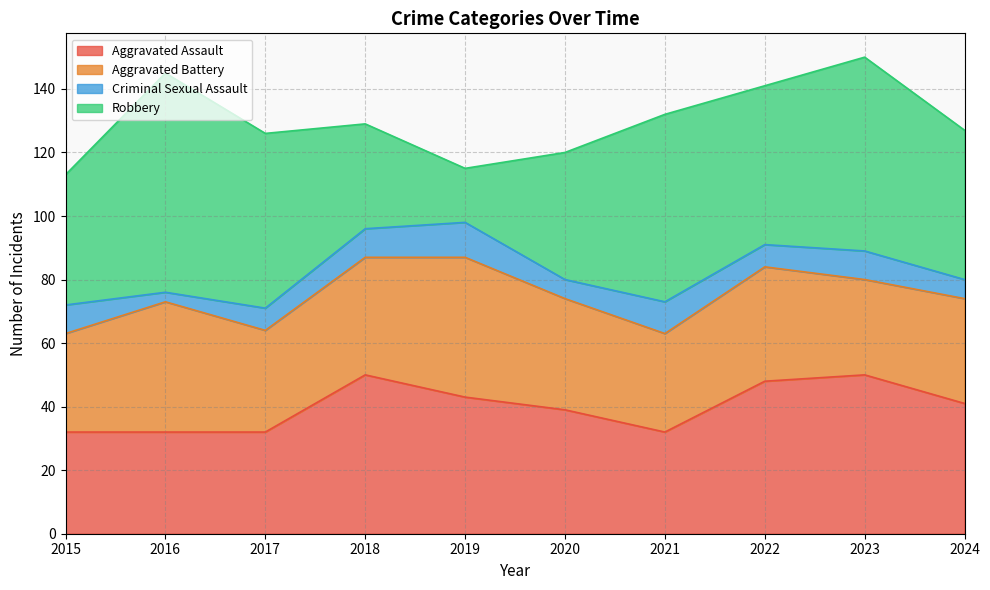

How many distinct data groups are displayed?

4